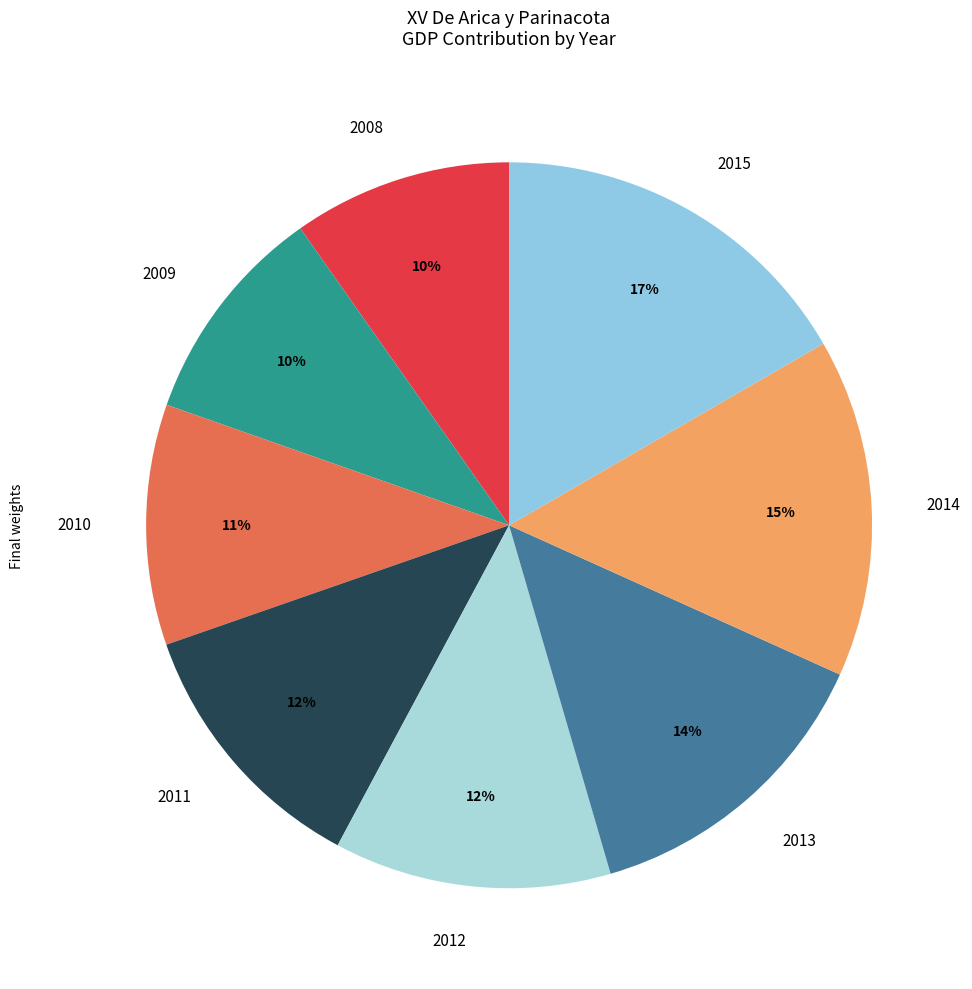

Is it true that 2010 is 11% of the pie?

True